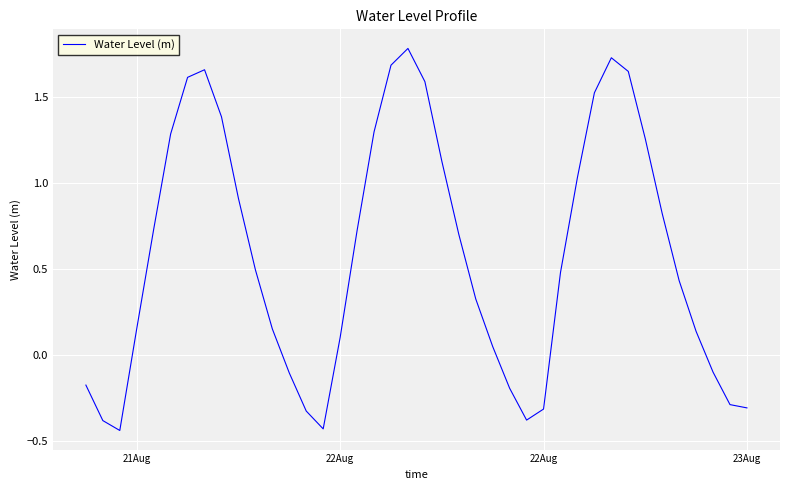

How many interior local peaks (higher than both neighbors) does the data have?

3